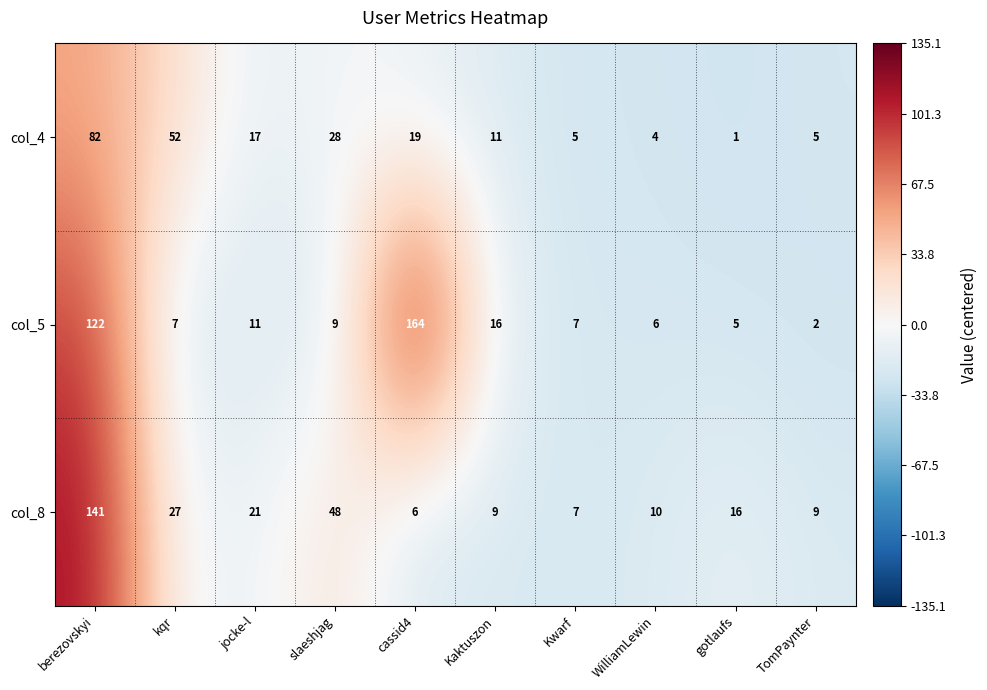

What is the difference between the col_5 values at slaeshjag and gotlaufs?

4